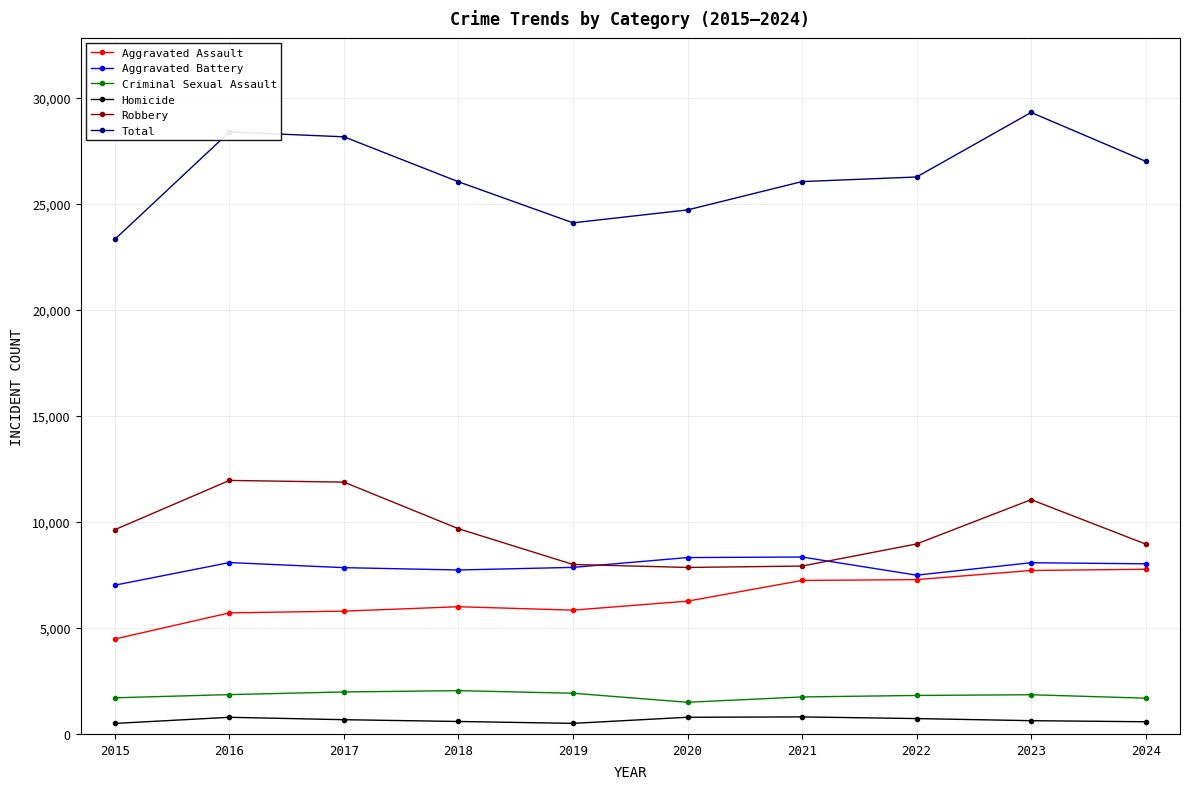

True or false: Robbery has more than 1 interior local peaks.

True